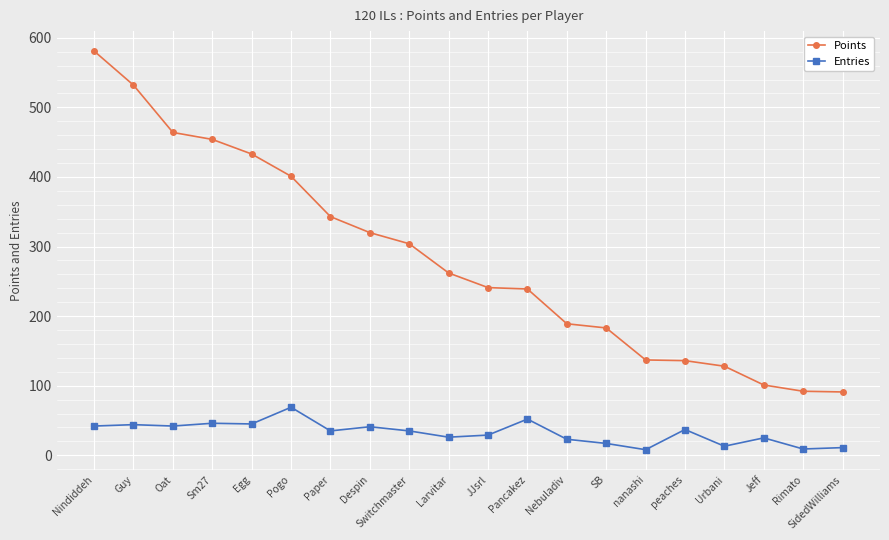

What position from the left is Switchmaster?

9